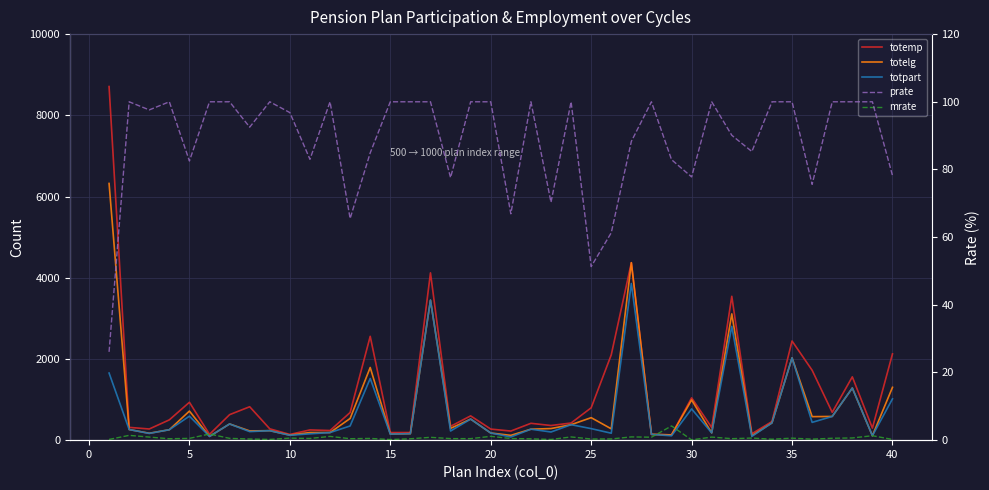

At 29, list the series in order from largest to smallest.

totemp, totelg, totpart, prate, mrate